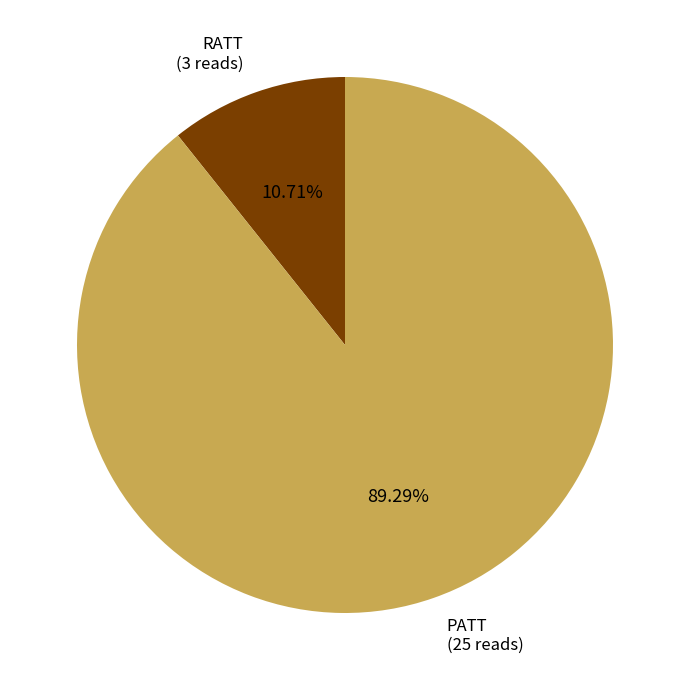

To the nearest percent, what is the difference between the RATT and PATT slice percentages?

79%